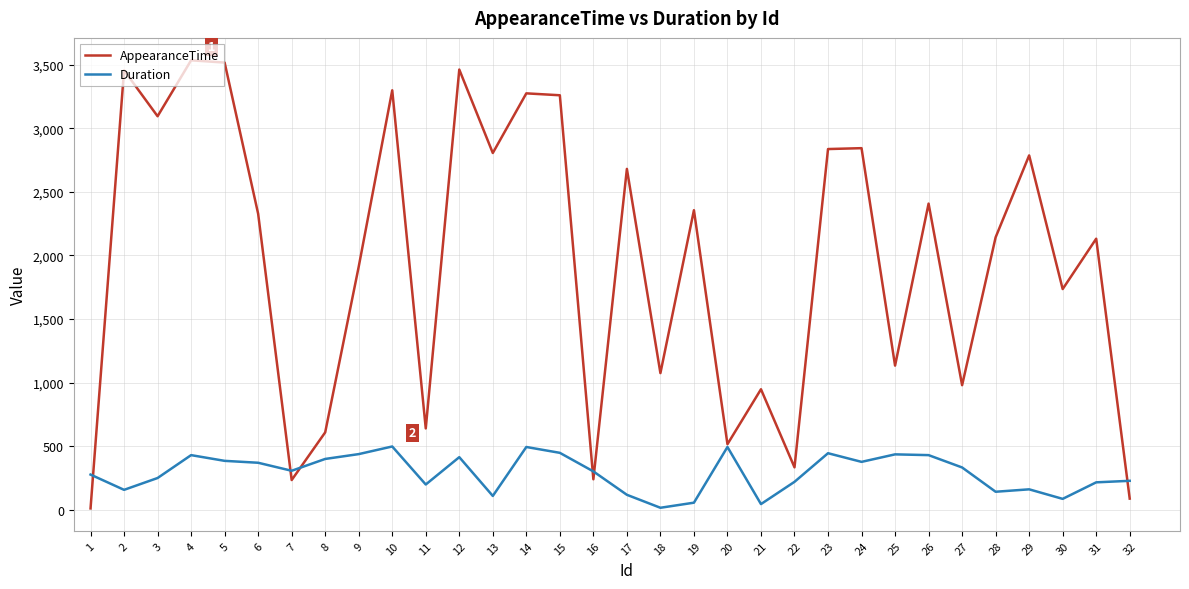

The value of Duration at 5 is 570. True or false?

False